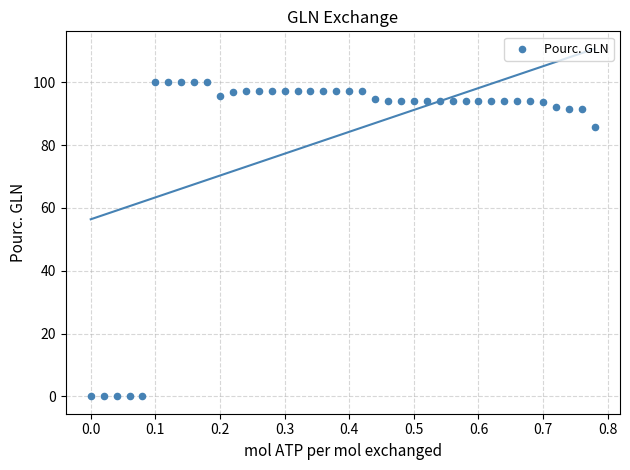

What is the range of Y values (max minus min)?

100.0